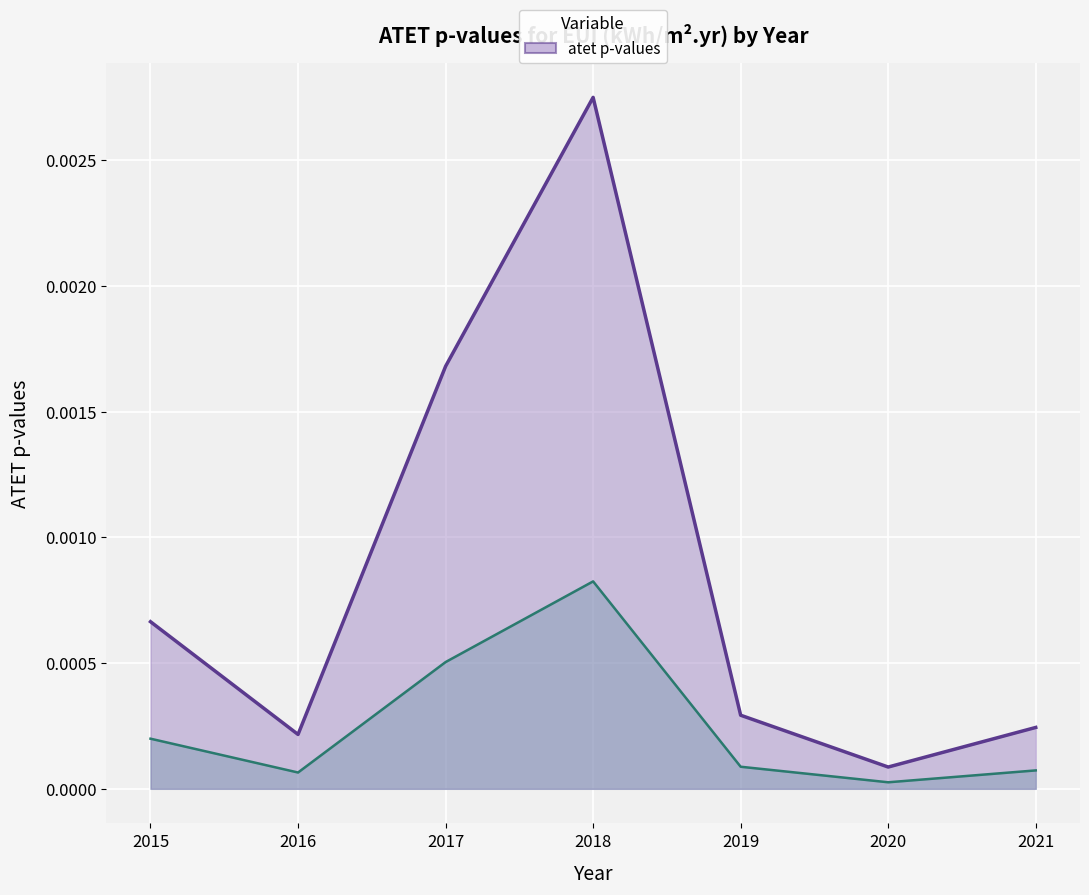

Which has a higher value, 2017 or 2018?

2018